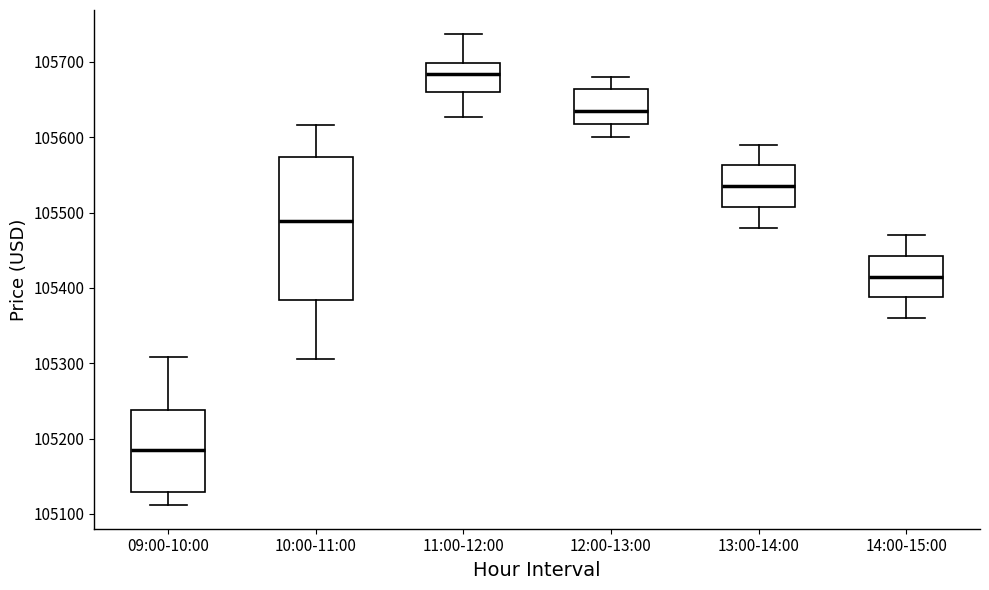

Reading left to right, transcribe this box plot: for each box, give where its median line is, the range the box spans, and where its two whiskers end, as read against the y-axis. The values are not printed on the chart, so give them approximately, as read against the axis.

09:00-10:00: median 105180, box 105130 to 105240, whiskers 105110 to 105310
10:00-11:00: median 105490, box 105380 to 105570, whiskers 105310 to 105620
11:00-12:00: median 105680, box 105660 to 105700, whiskers 105630 to 105740
12:00-13:00: median 105640, box 105620 to 105660, whiskers 105600 to 105680
13:00-14:00: median 105540, box 105510 to 105560, whiskers 105480 to 105590
14:00-15:00: median 105420, box 105390 to 105440, whiskers 105360 to 105470